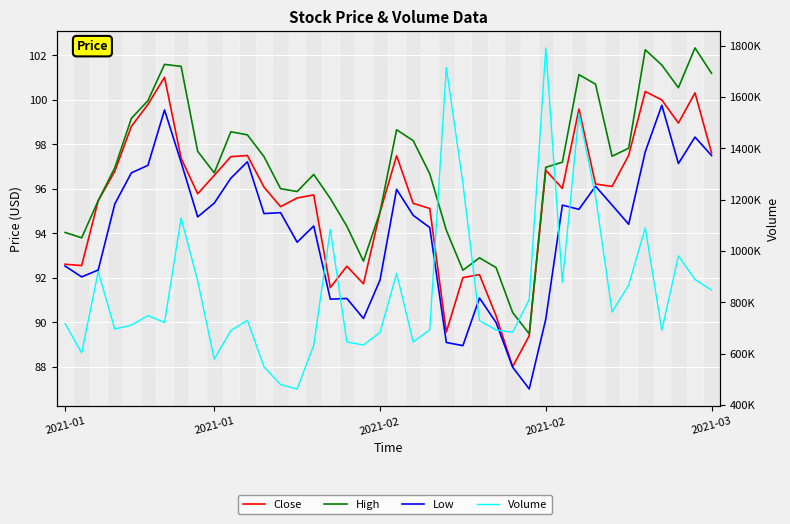

What is the total value across all series at 2021-01?

717879.2